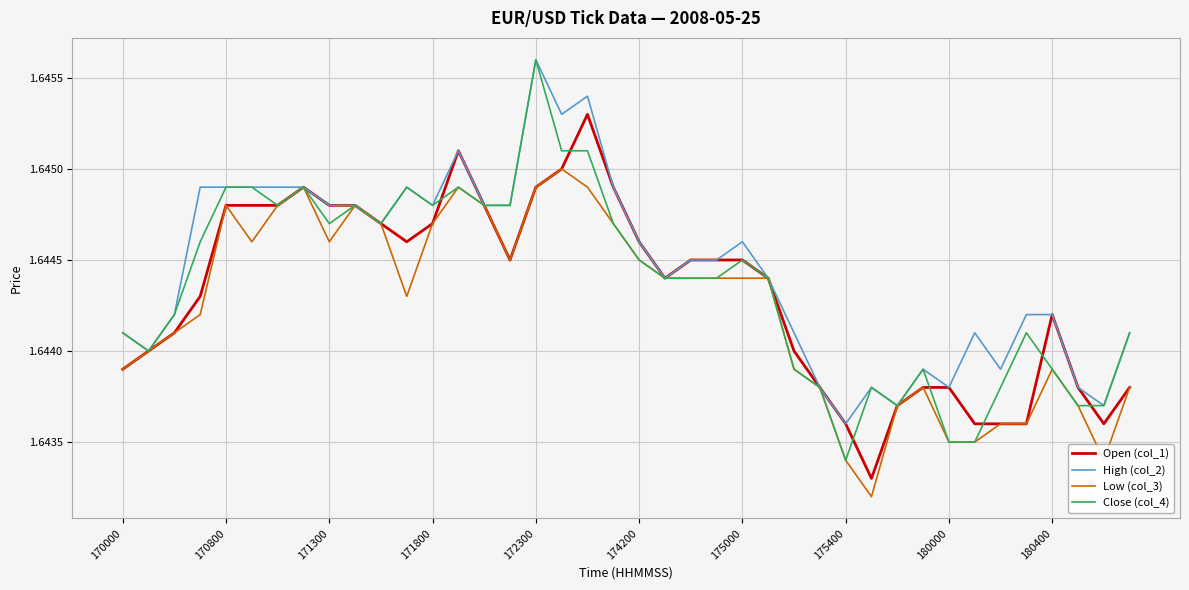

Which series has the largest range (max minus min)?

Close (col_4)